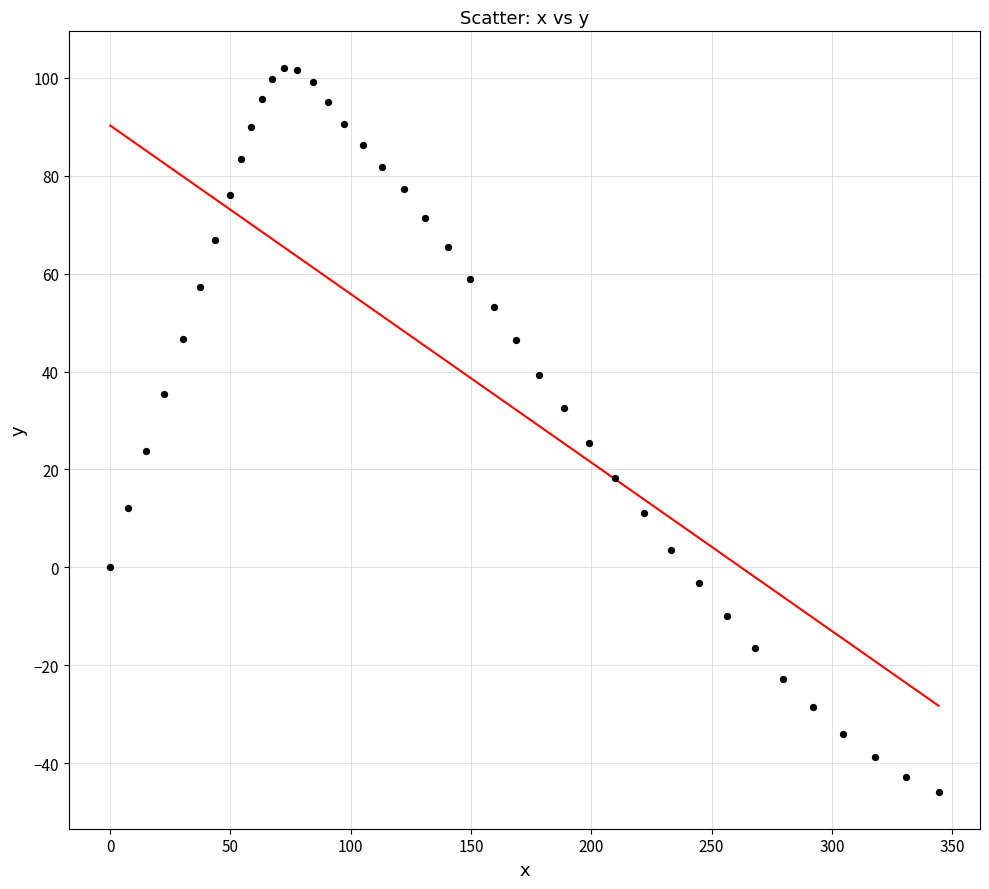

What is the range of X values (max minus min)?

344.4